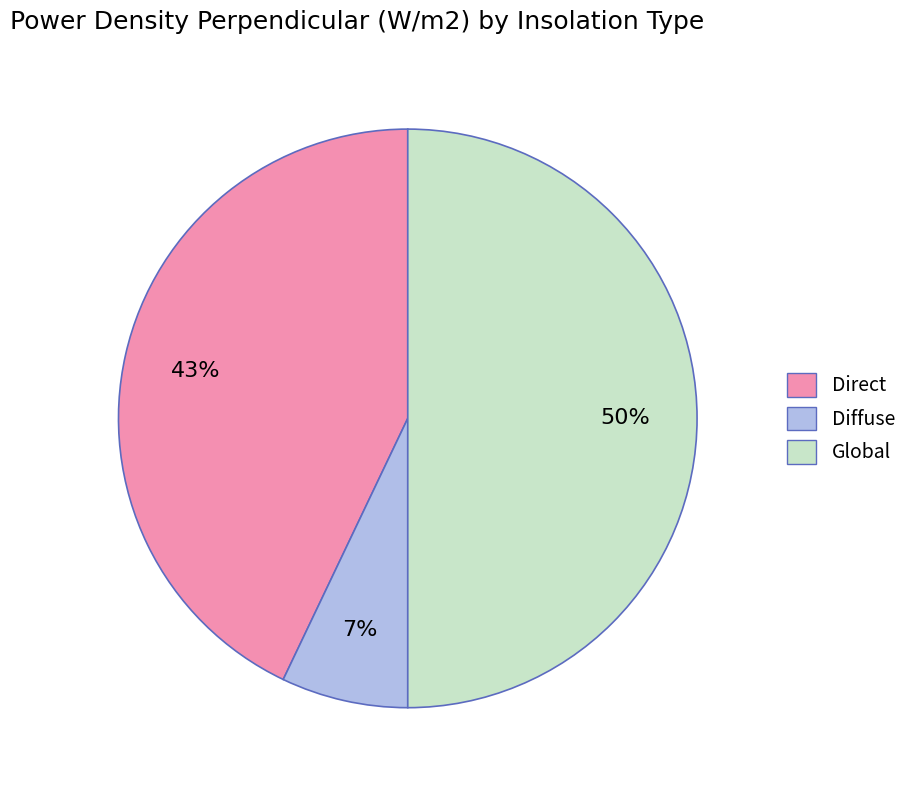

Which has a higher value, Diffuse or Global?

Global